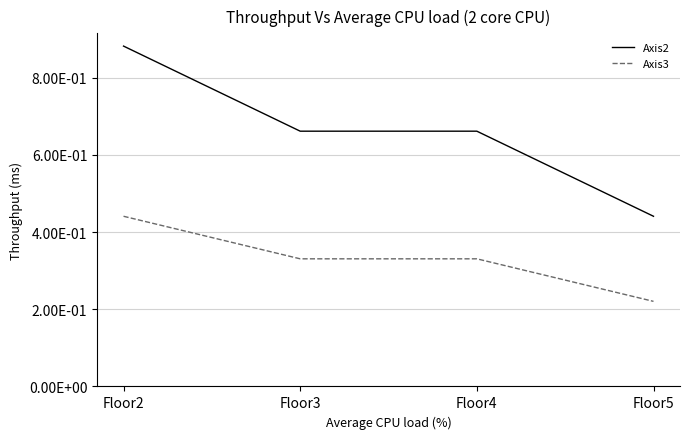

What are all the series names shown in the legend?

Axis2, Axis3